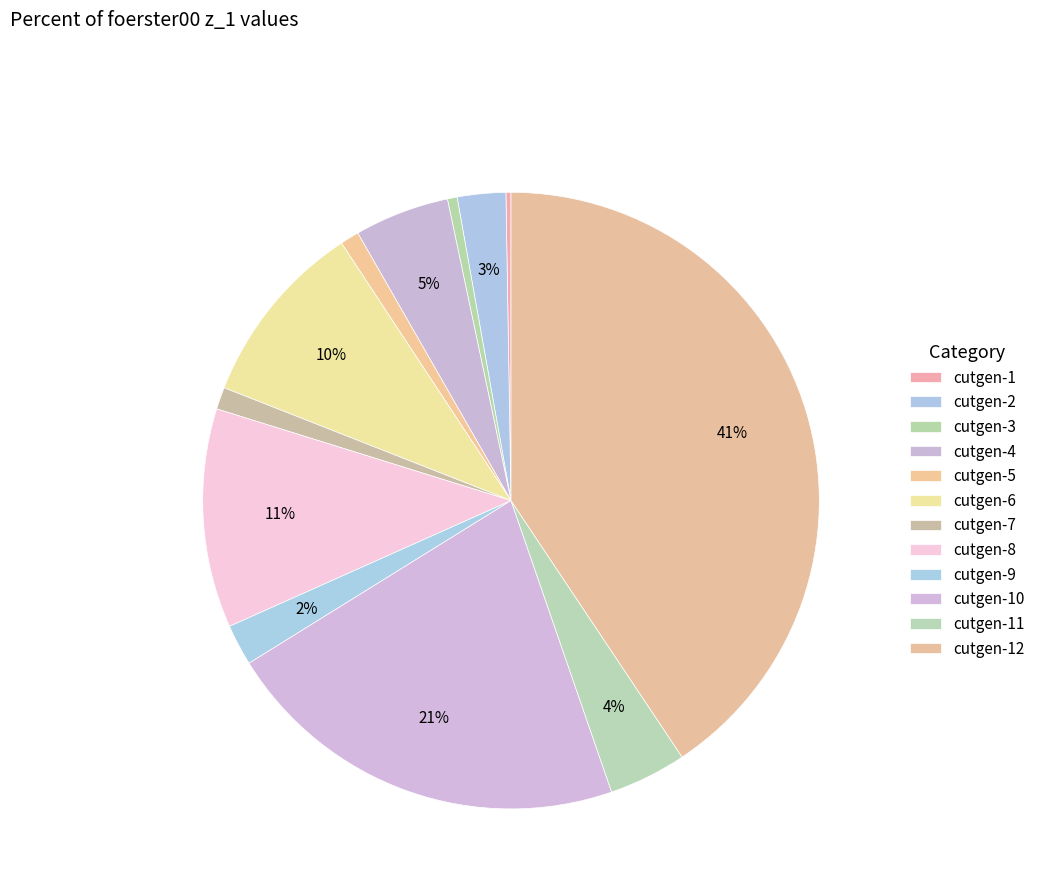

Rank the categories by value from highest to lowest.

cutgen-12, cutgen-10, cutgen-8, cutgen-6, cutgen-4, cutgen-11, cutgen-2, cutgen-9, cutgen-7, cutgen-5, cutgen-3, cutgen-1